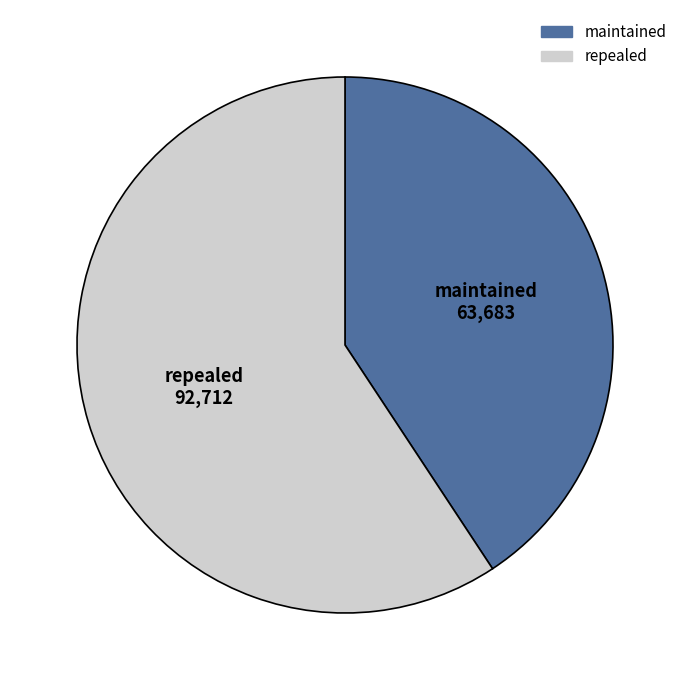

The repealed slice represents 44% of the pie. True or false?

False